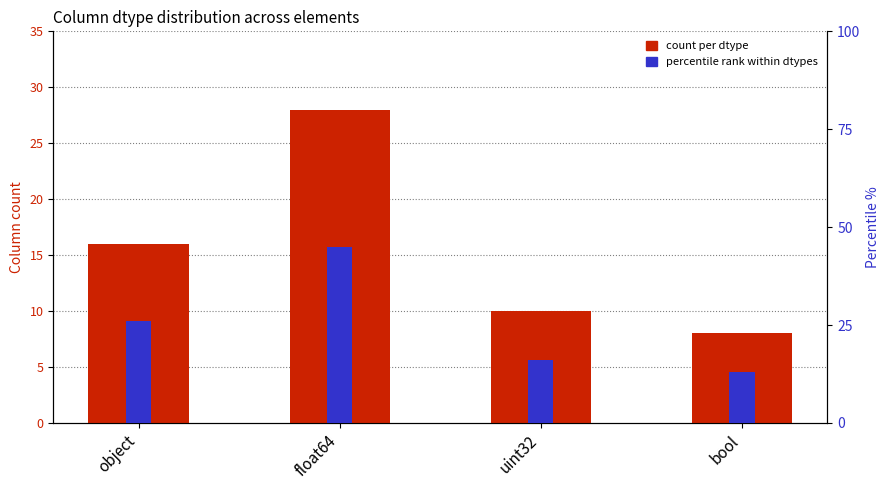

At which category is the sum across all series the highest?

float64